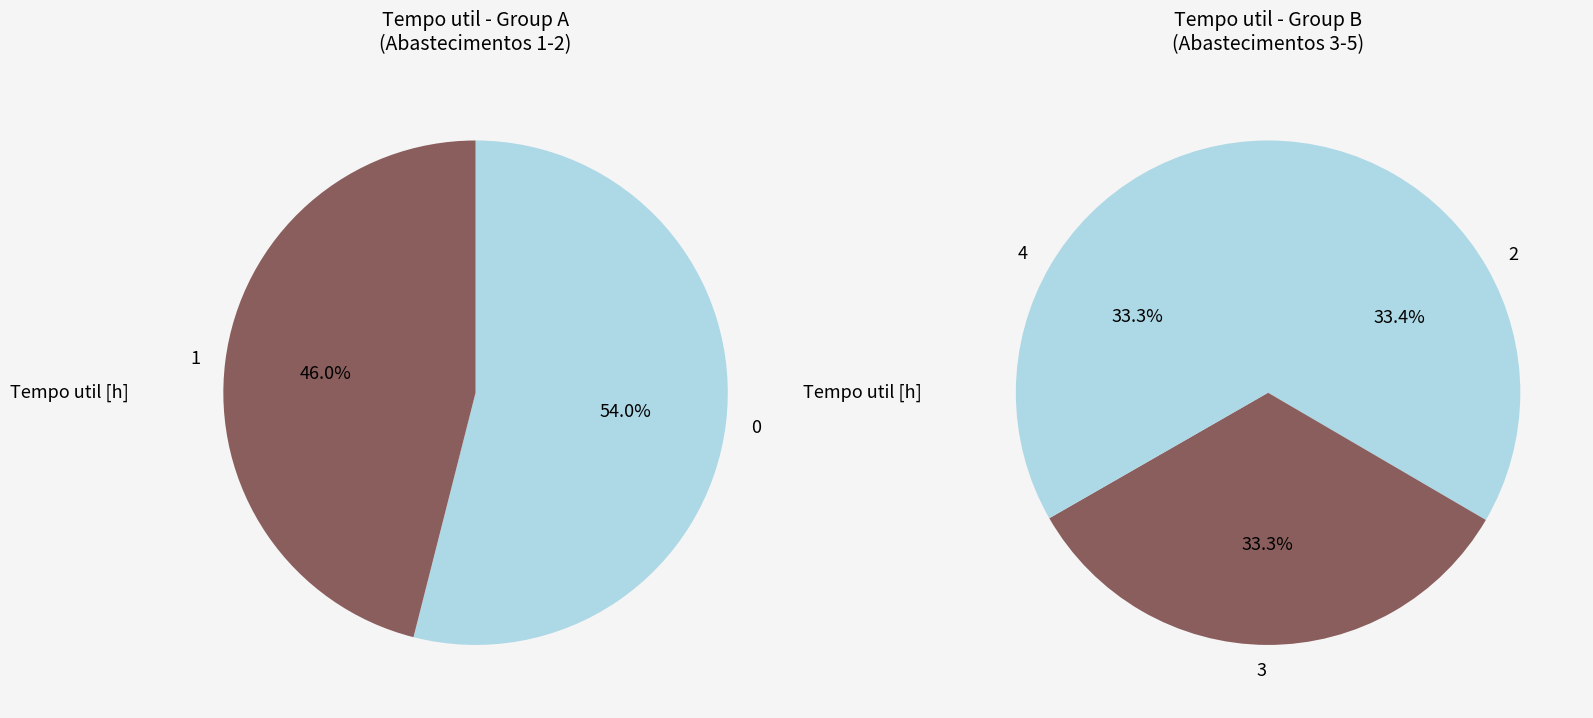

Is 4 the majority of the pie?

No